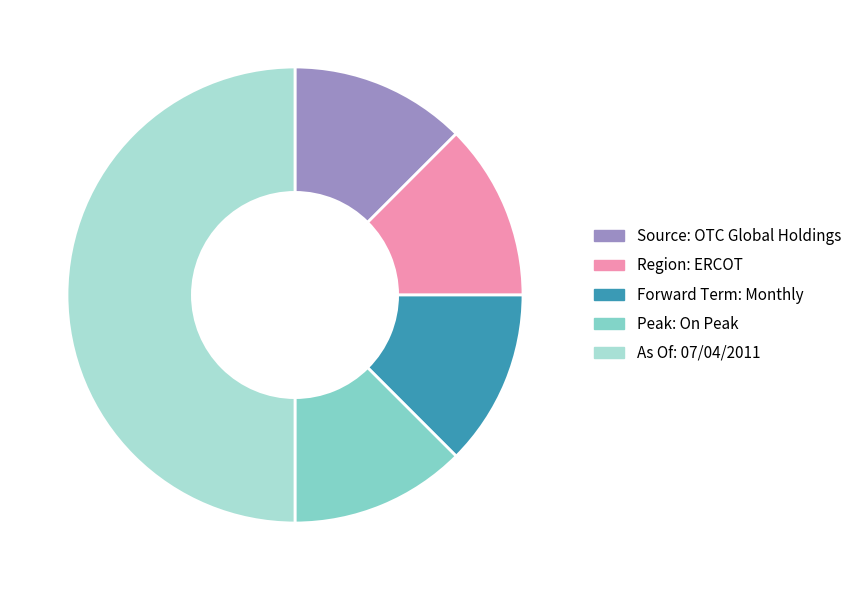

What is the largest slice in the pie chart?

As Of: 07/04/2011